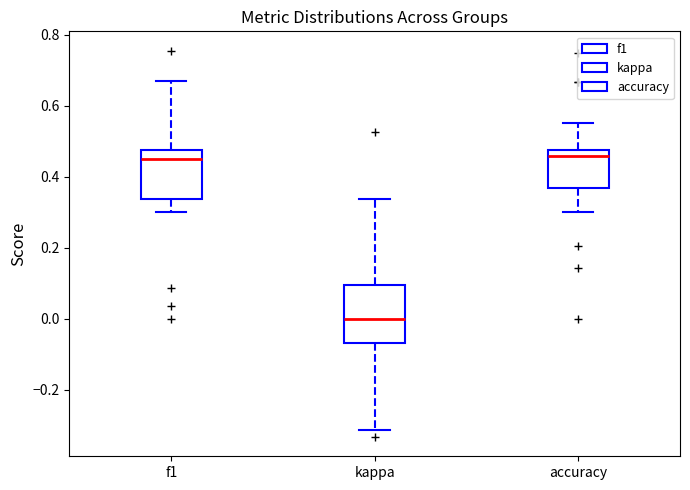

Comparing the boxes themselves (not the whiskers), which one is the tallest?

kappa